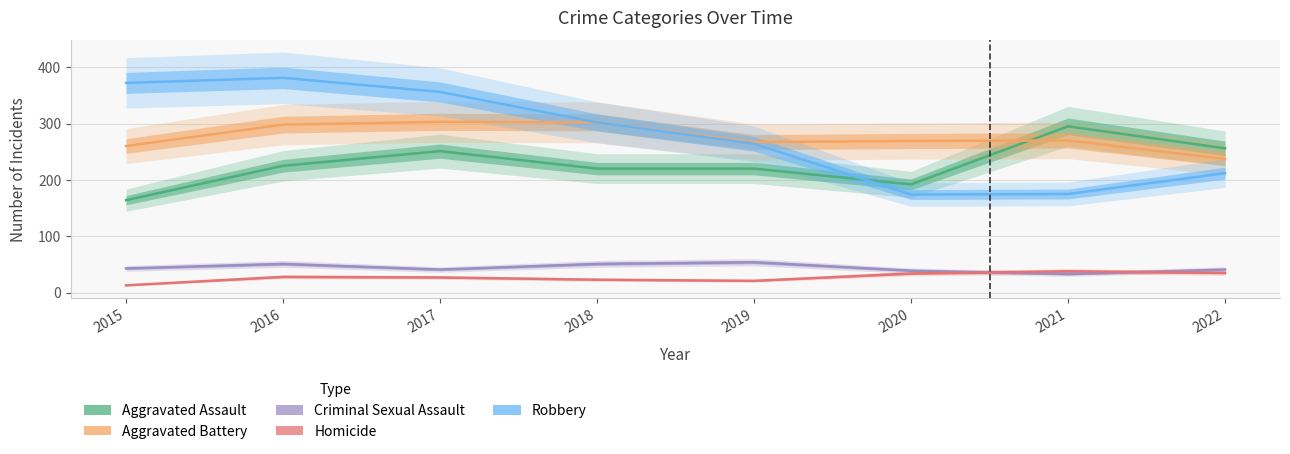

Does the chart display data point markers on the line(s)?

No